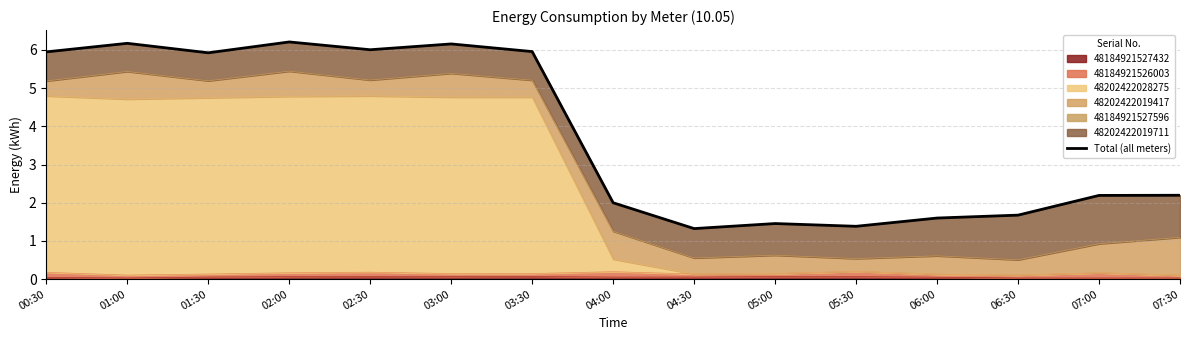

List the labels in order of value, largest first.

02:00, 01:00, 03:00, 02:30, 03:30, 00:30, 01:30, 07:30, 07:00, 04:00, 06:30, 06:00, 05:00, 05:30, 04:30